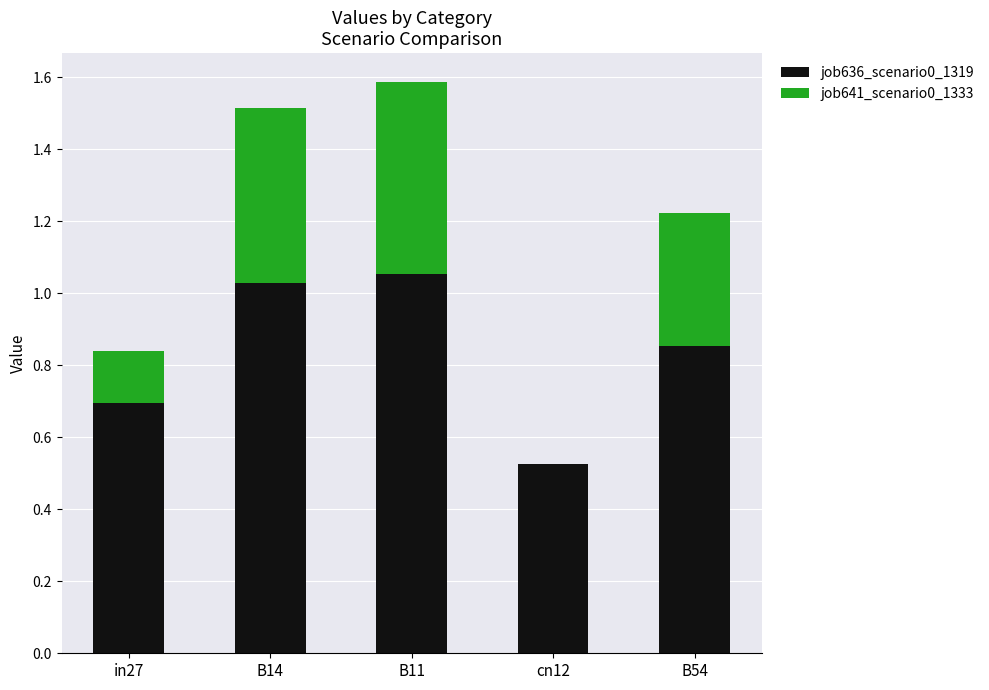

The value of job636_scenario0_1319 at cn12 is 0.5. True or false?

True